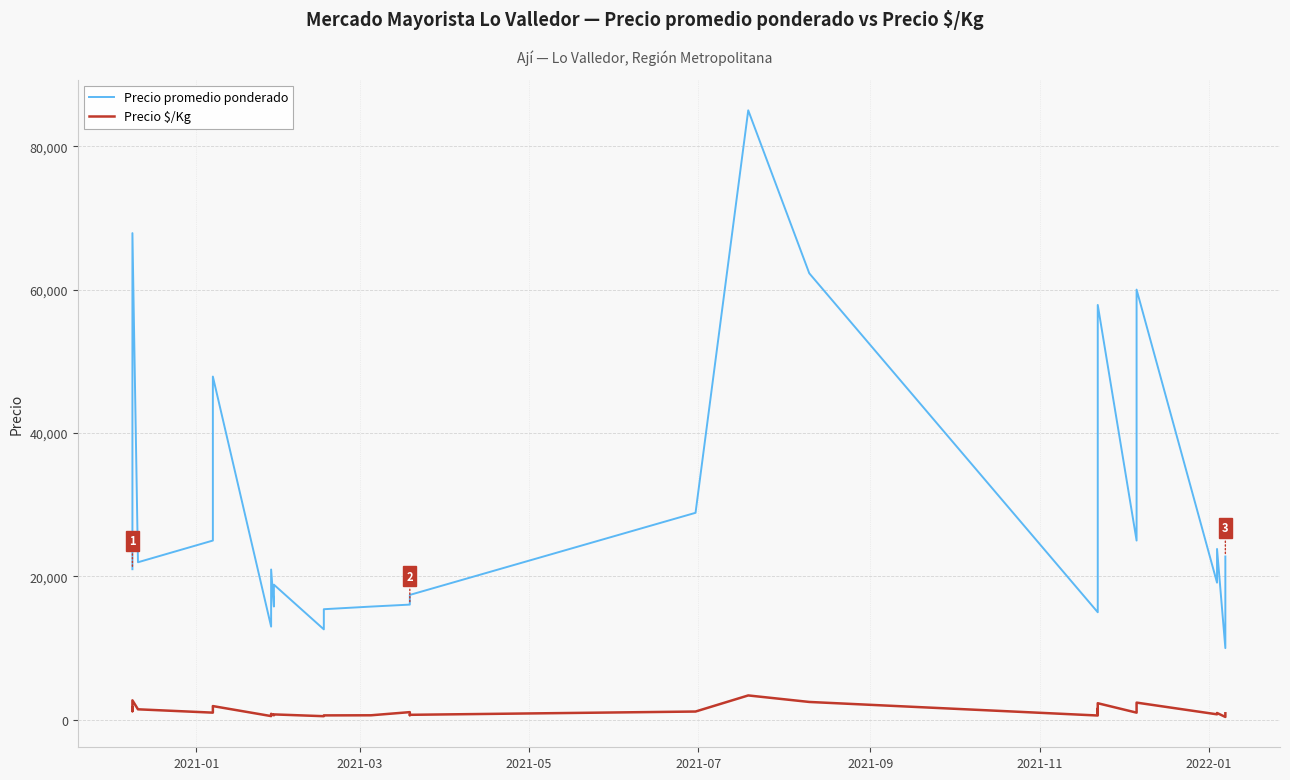

What is the average value of the Precio promedio ponderado series?

29253